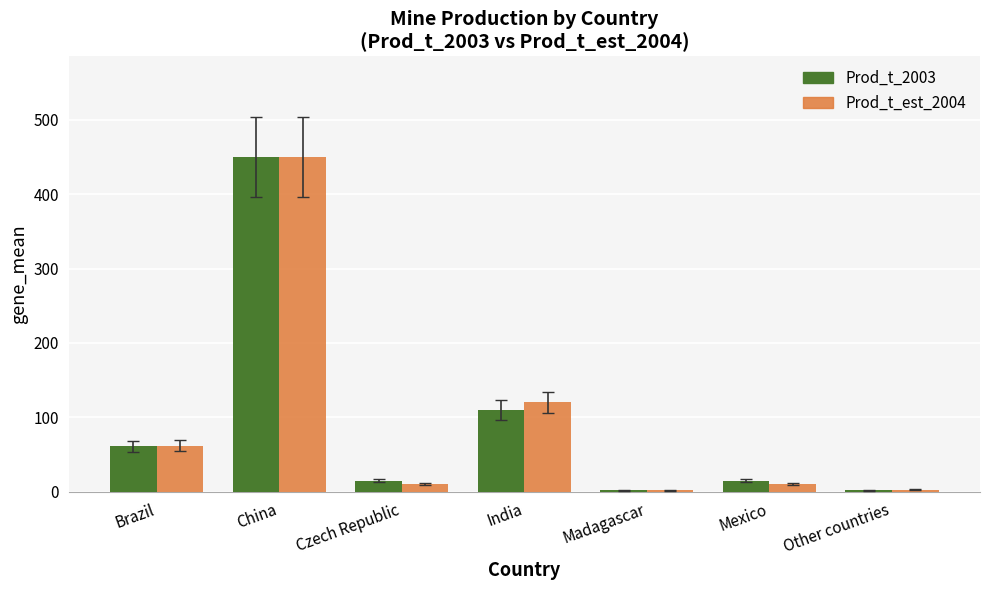

How many data points in Prod_t_est_2004 are less than 10?

2